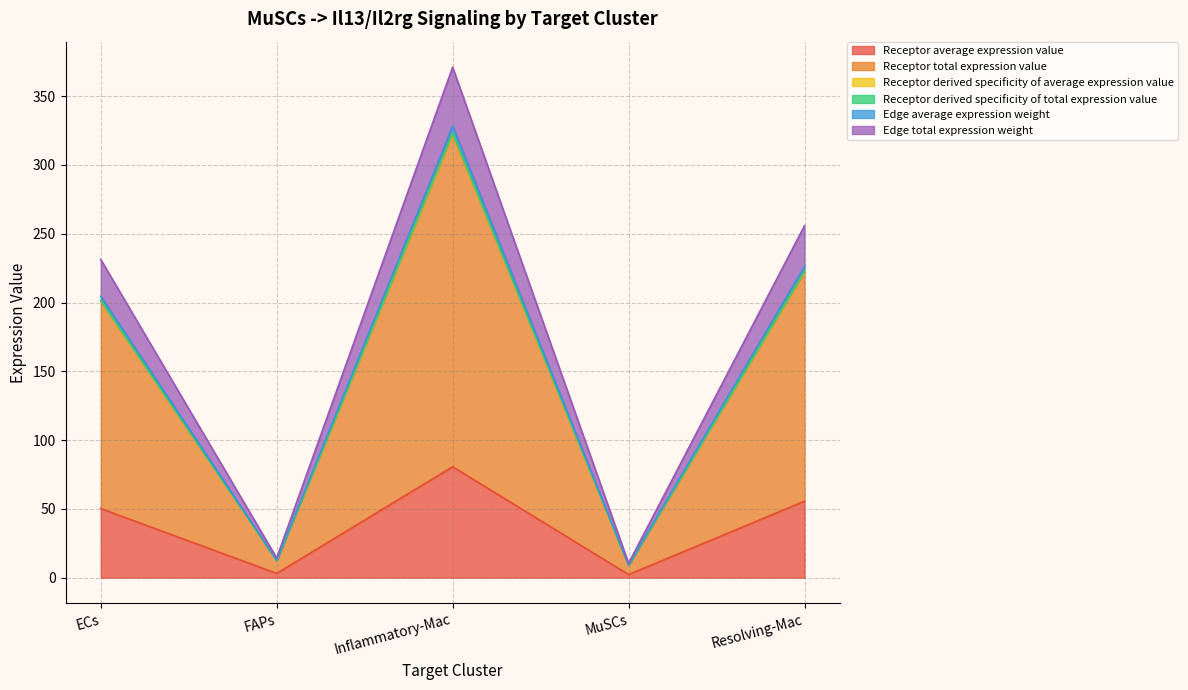

What is the label of the 2nd point from the right?

MuSCs